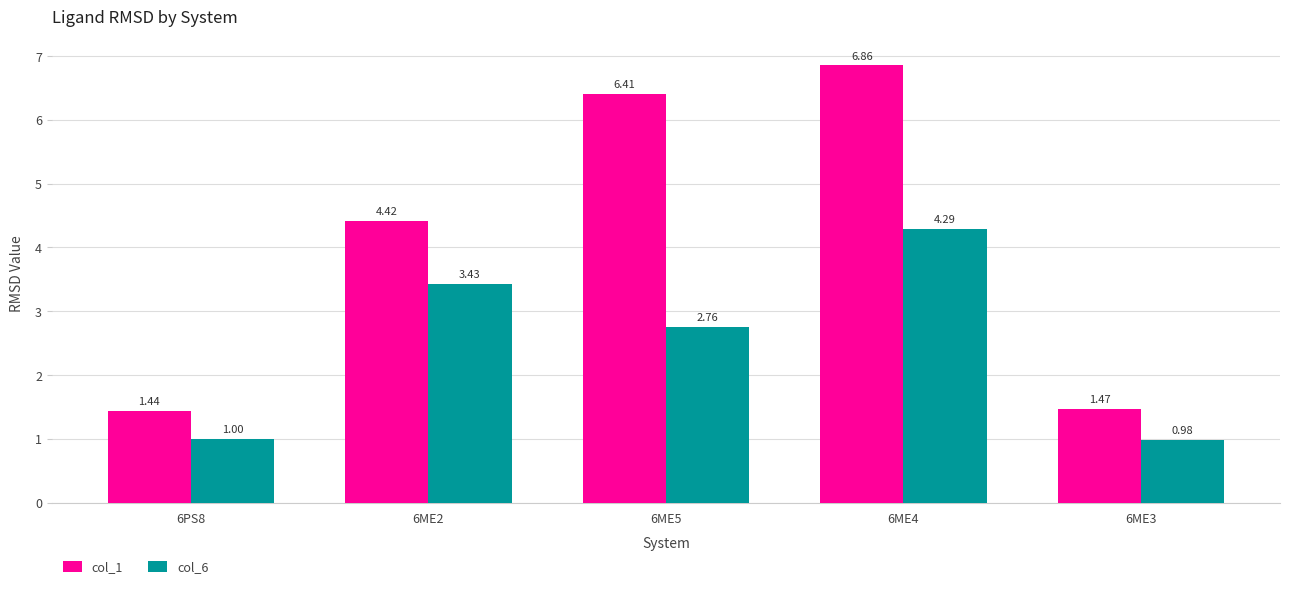

What is the spread (max minus min) of values at 6ME2?

1.0